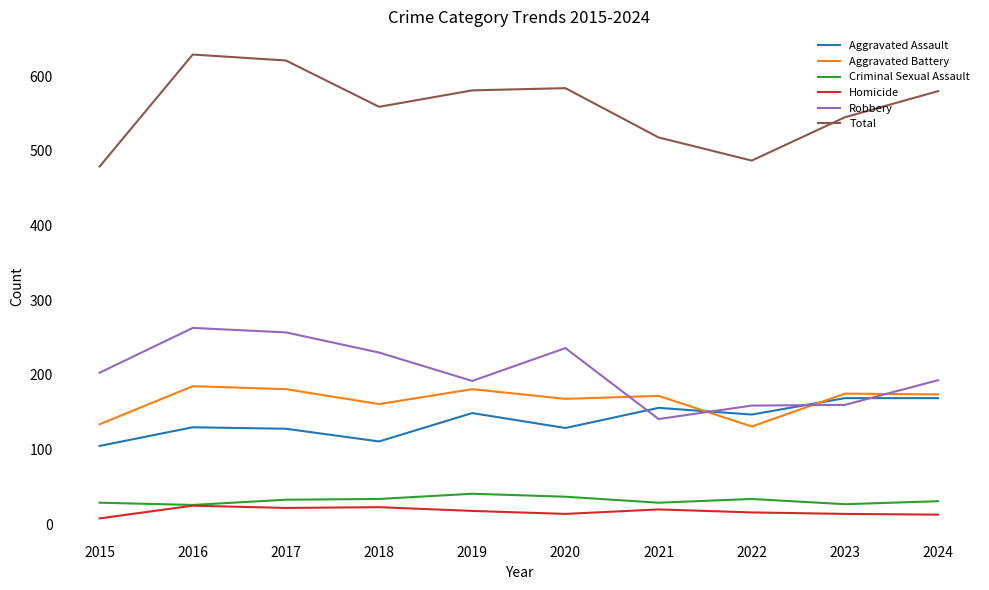

Is the value of Aggravated Battery at 2023 greater than the value of Total at 2017?

No